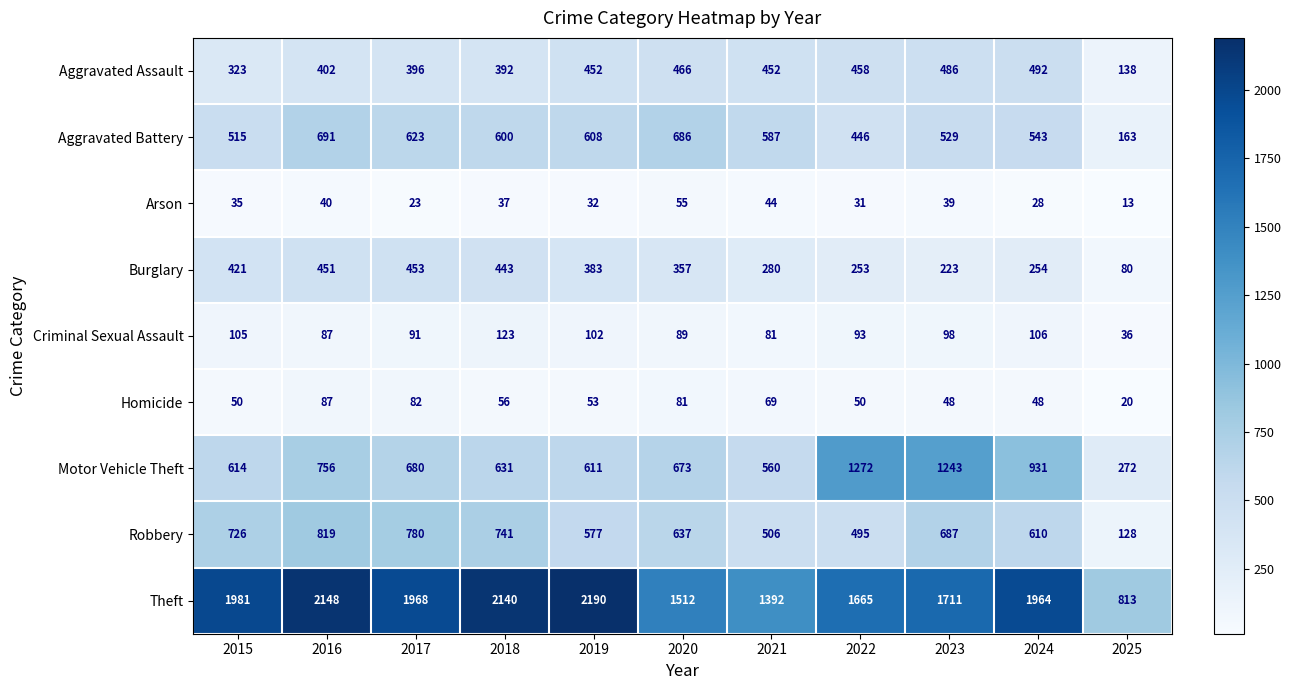

What is the difference between the maximum and minimum values in the Aggravated Assault series?

354